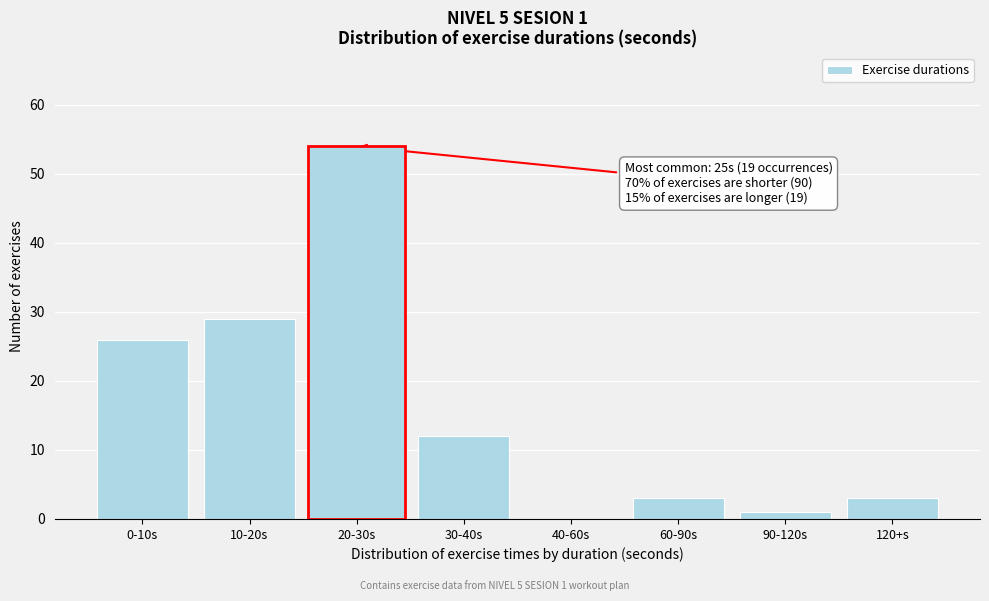

Reading left to right, transcribe all the data shown in this chart.

0-10s=26	10-20s=29	20-30s=54	30-40s=12	40-60s=0	60-90s=3	90-120s=1	120+s=3